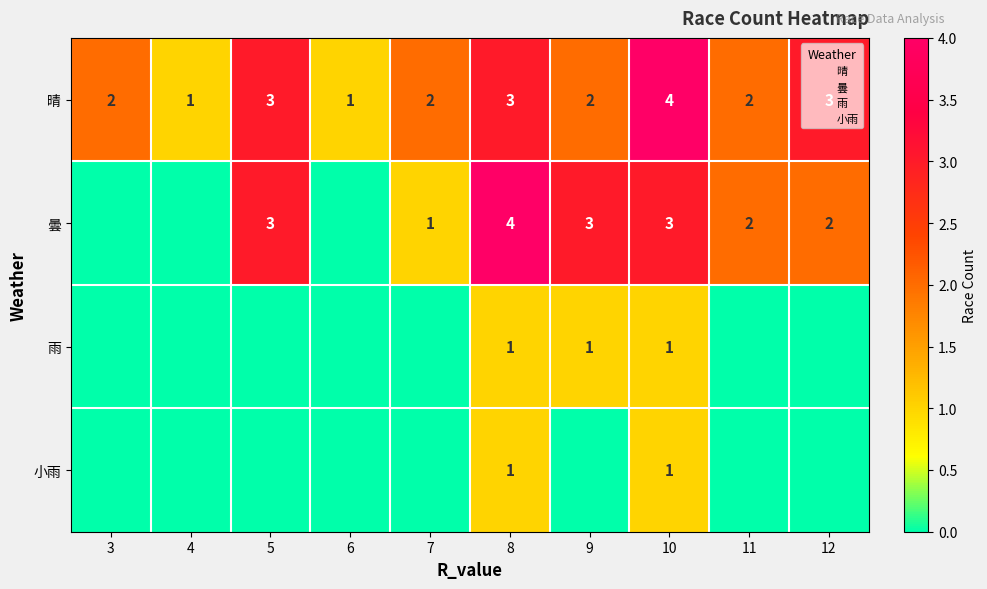

Is the value of 晴 at 6 greater than the value of 曇 at 10?

No